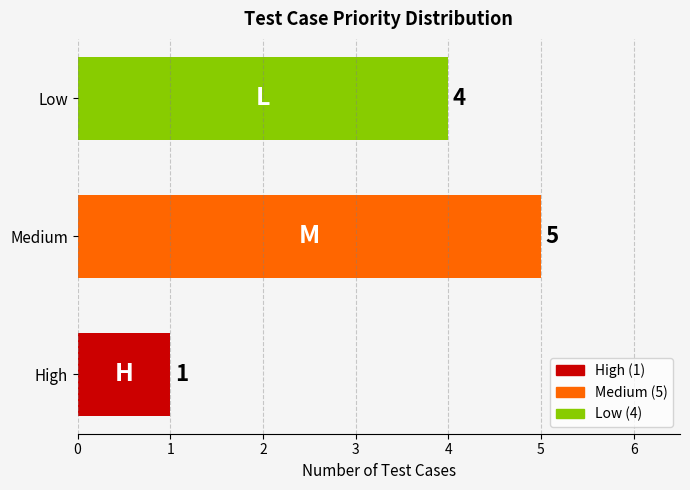

How many values are between 1 and 5?

3